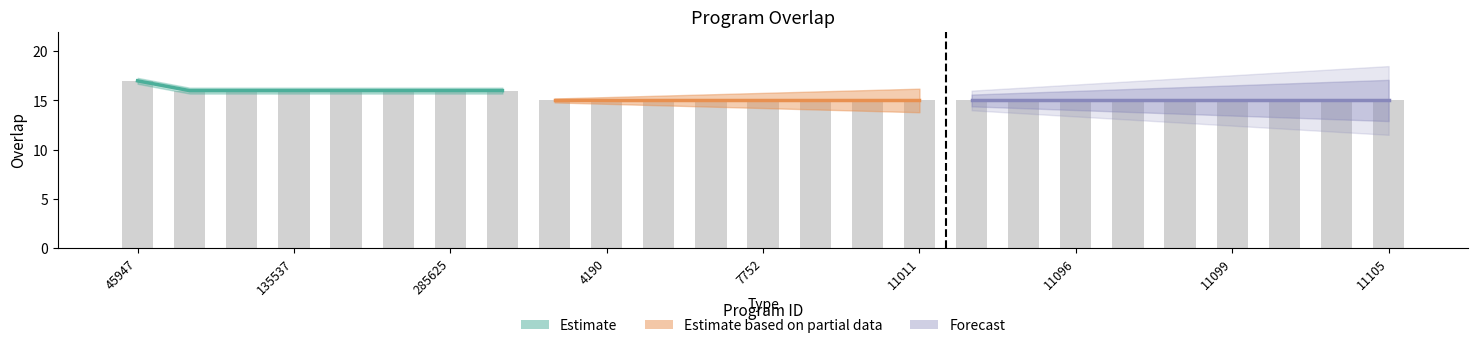

Between 7752 and 135537, which is larger?

135537